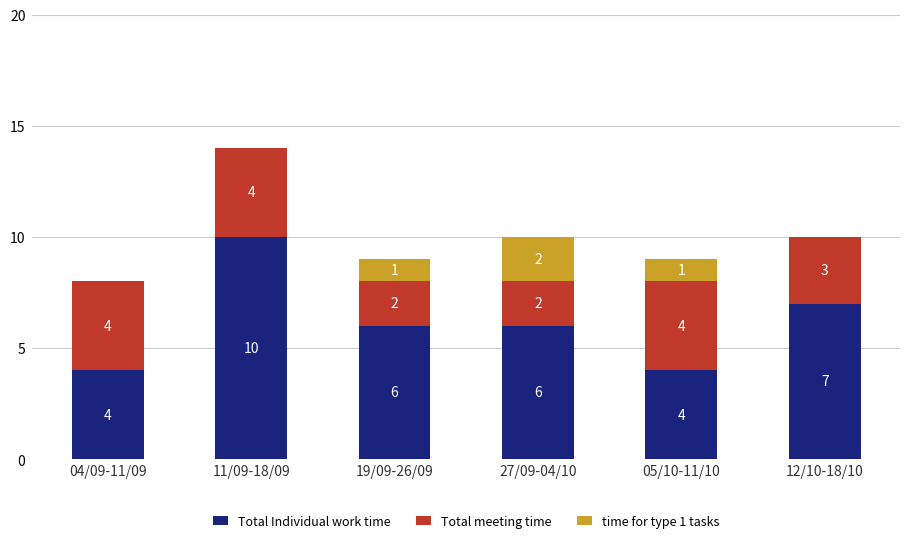

What is the total value across all series at 04/09-11/09?

8